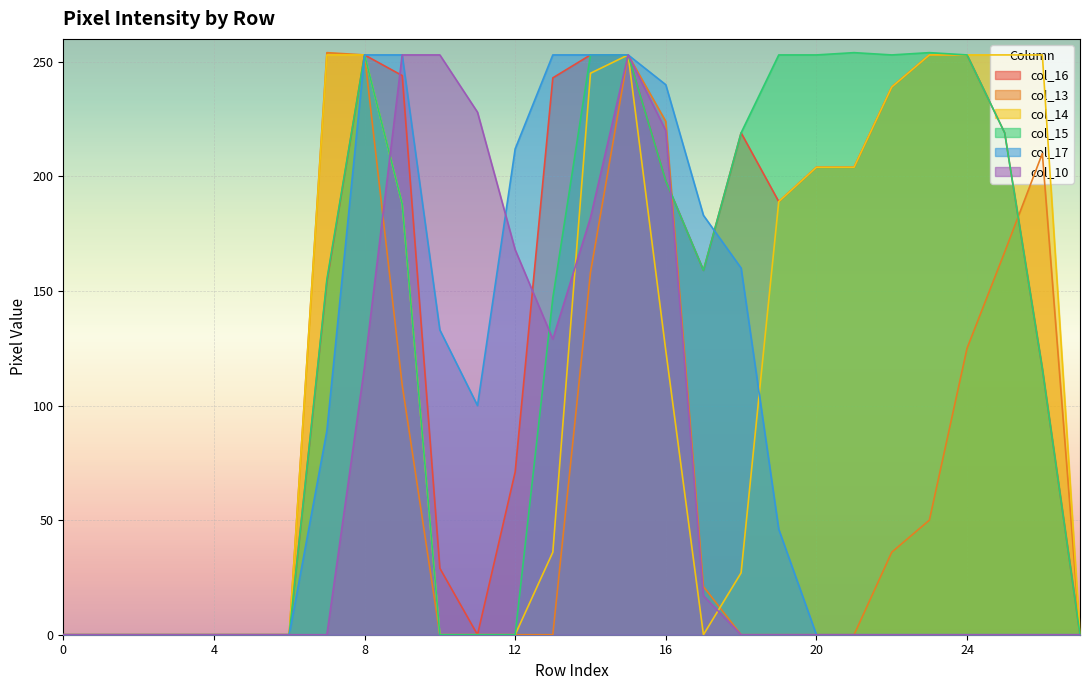

Which series ends up on top after the final intersection of col_16 and col_13?

col_13